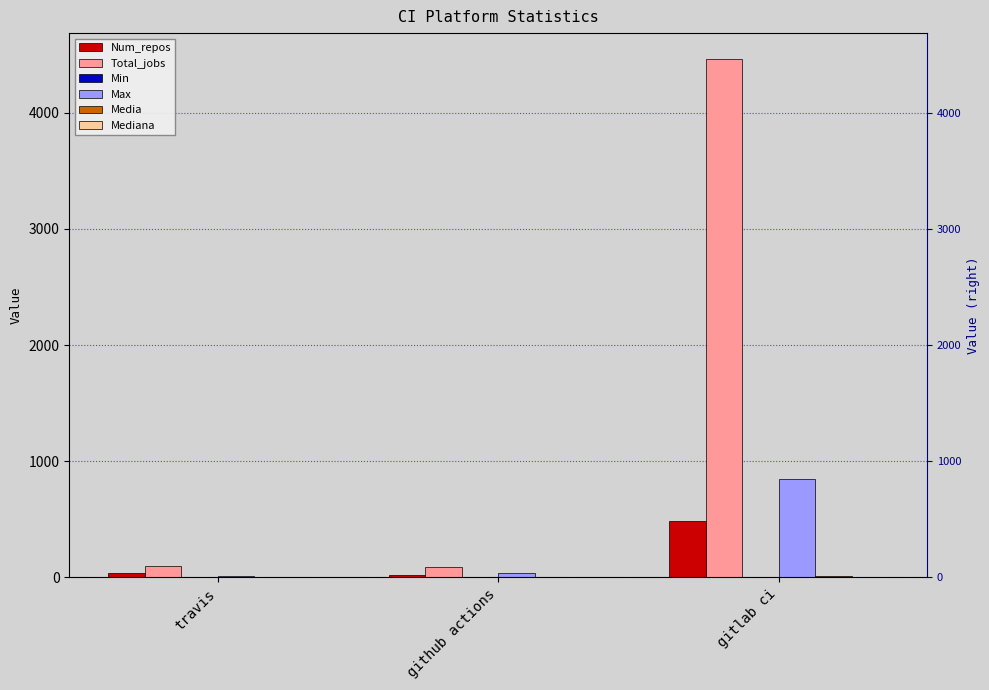

What are all the series names shown in the legend?

Num_repos, Total_jobs, Min, Max, Media, Mediana